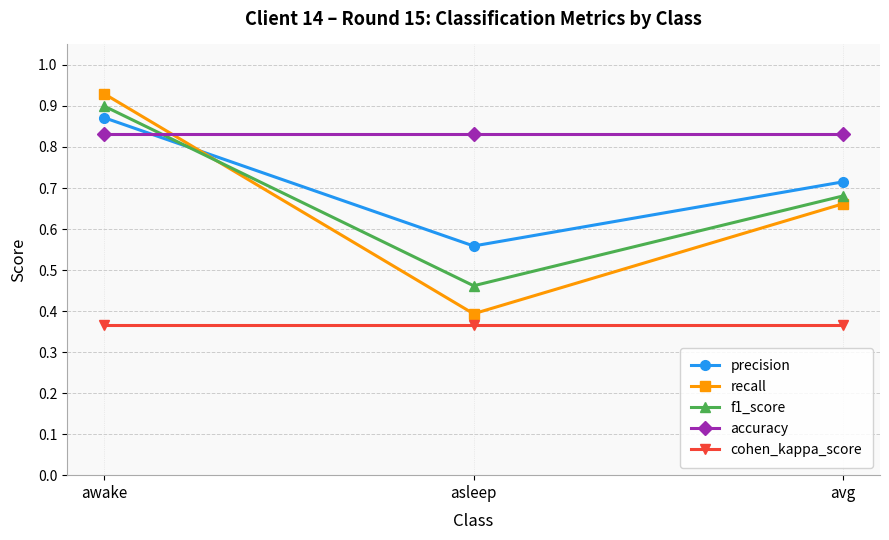

Which series changed the most between awake and avg?

recall